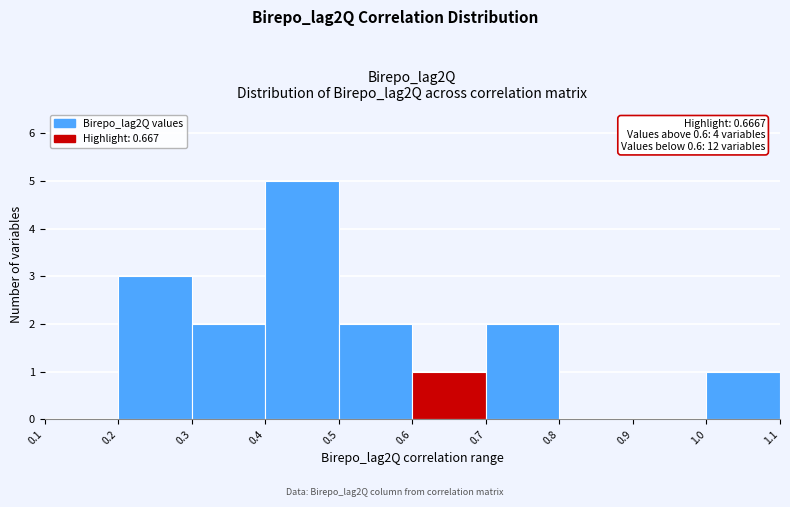

Over which range of the x-axis is the bar tallest?

0.4 to 0.5